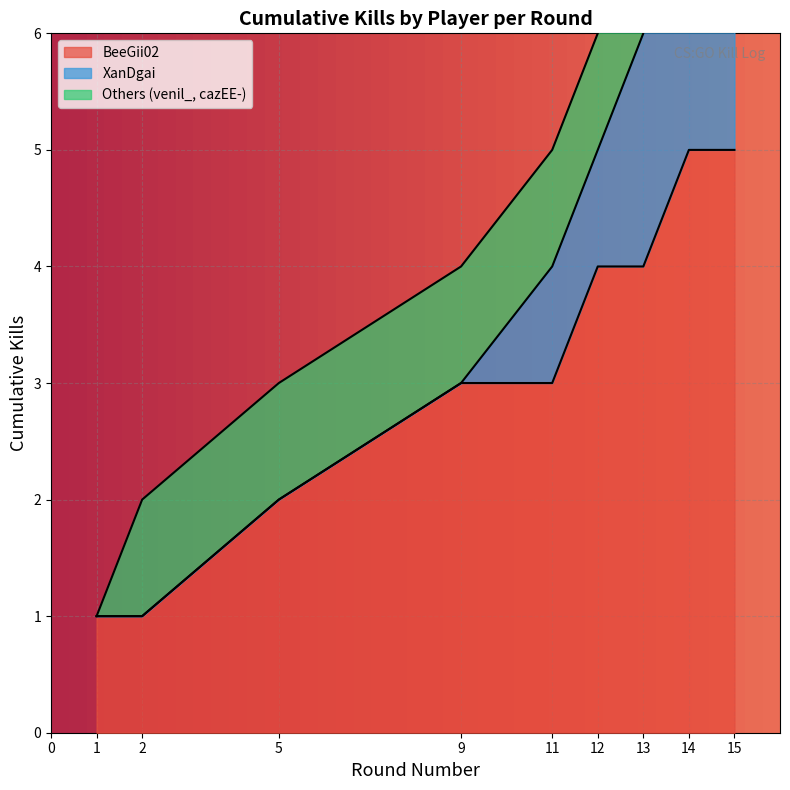

True or false: Kills per Round has more than 2 points higher than both neighbors.

False